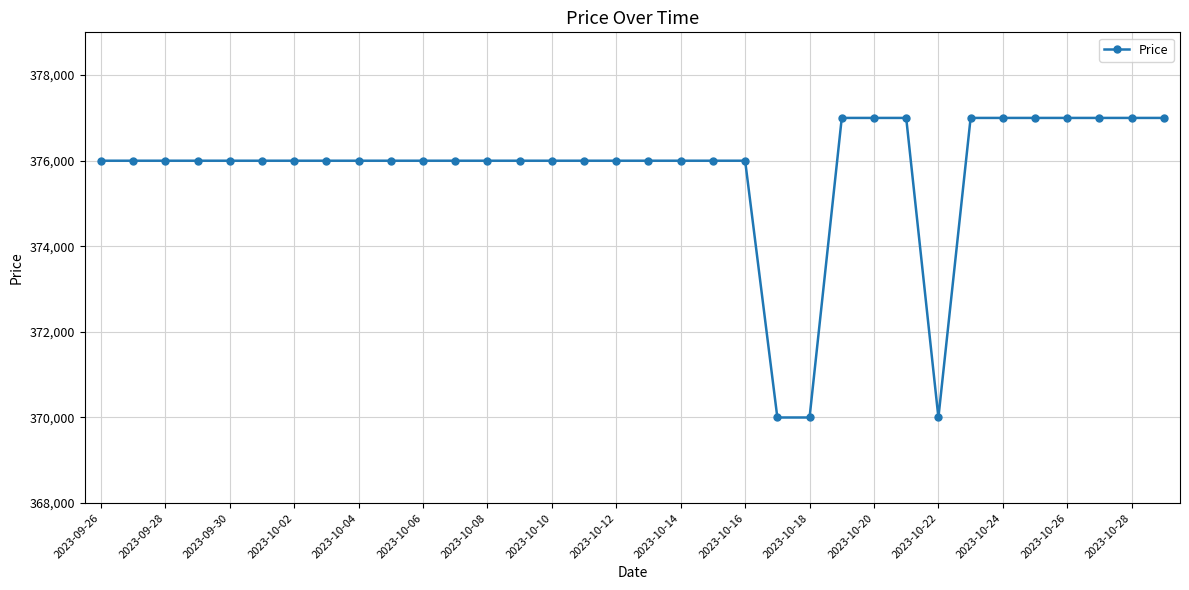

What is the value of the 25th point from the left?

377000